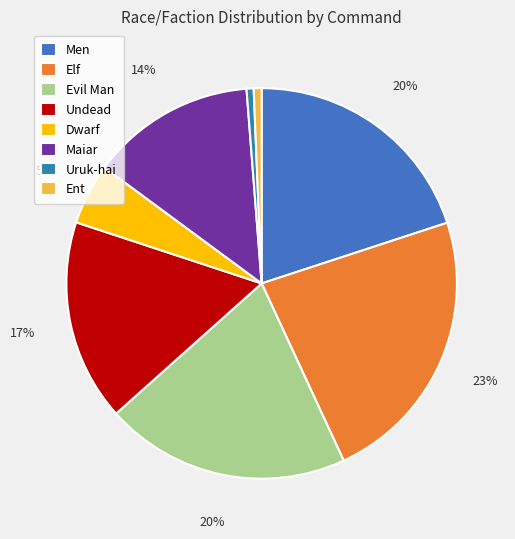

What percentage is the Men slice, to the nearest percent?

20%